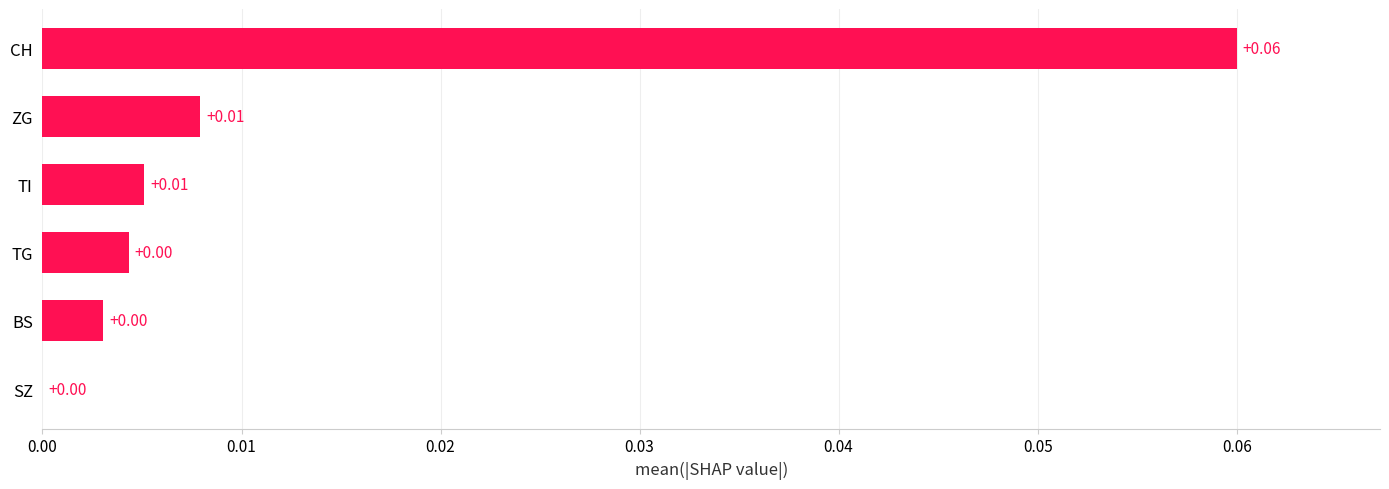

Which category has the highest value across all series?

CH